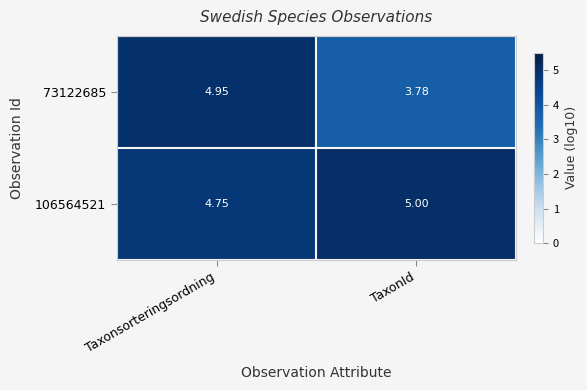

At which label does 73122685 first exceed 4?

Taxonsorteringsordning